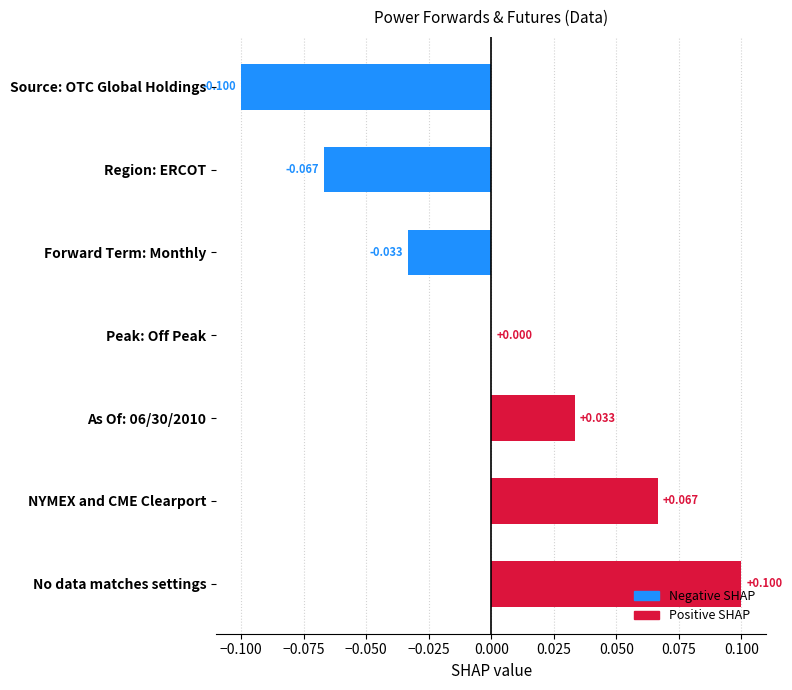

Which has a higher value, Source: OTC Global Holdings or No data matches settings?

No data matches settings